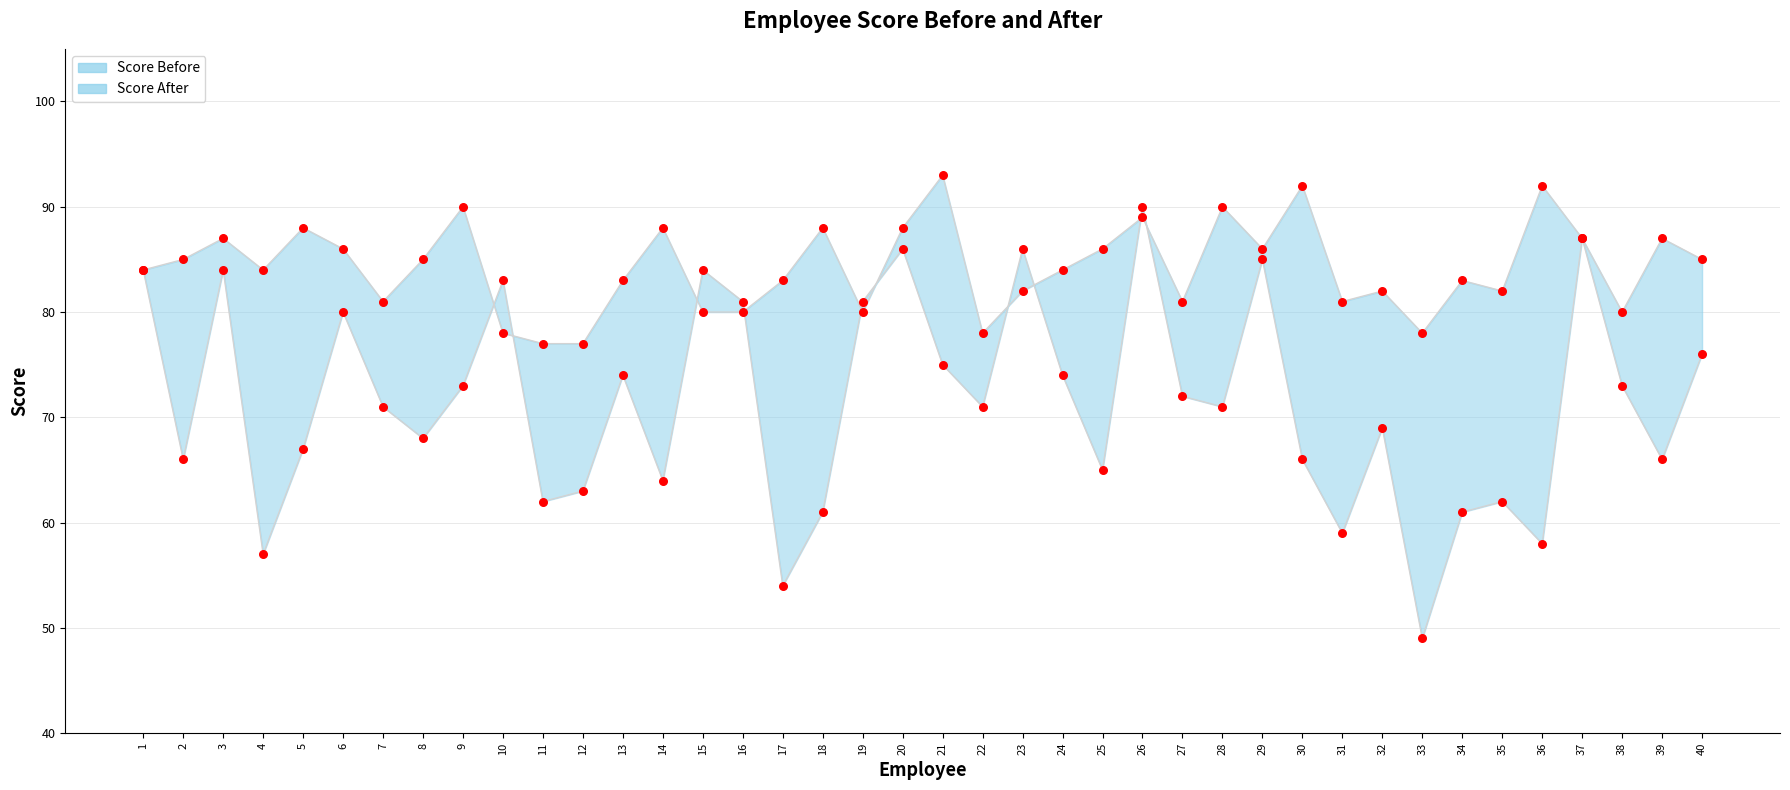

What is the total value across all series at 6?

166